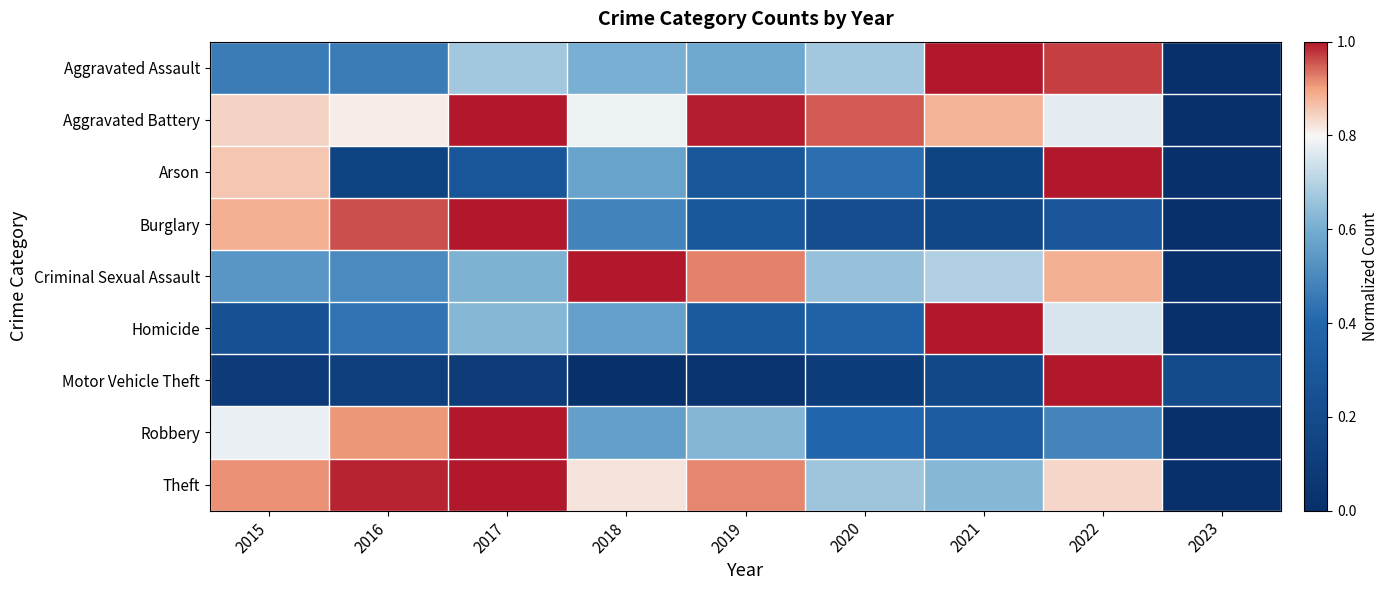

Which has a higher value, 2015 or 2023?

2015